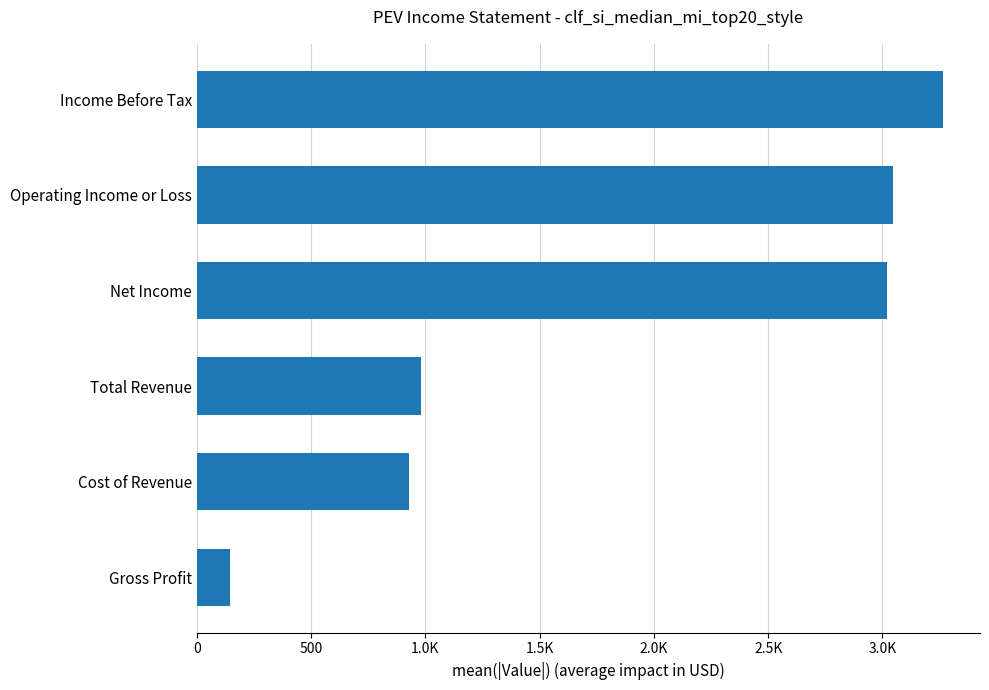

Does the chart contain any negative values?

No